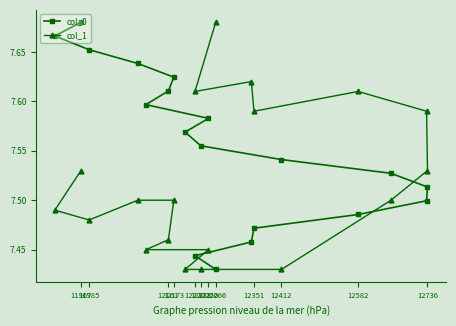

What is the average value of the col_0 series?

7.6